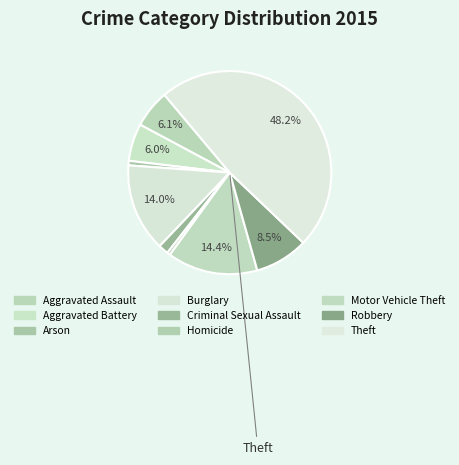

What is the largest slice in the pie chart?

Theft